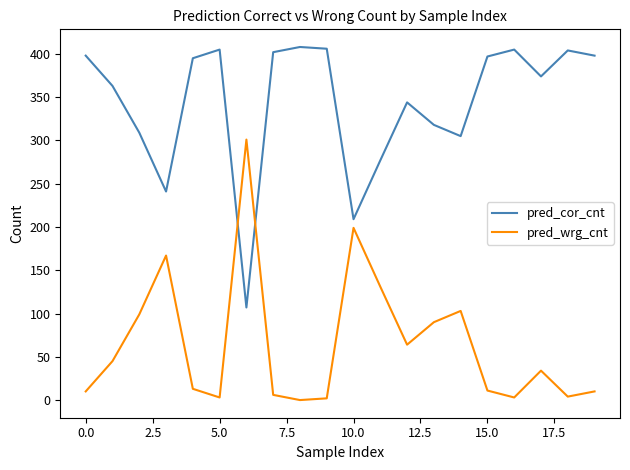

True or false: pred_wrg_cnt has more than 0 interior local peaks.

True